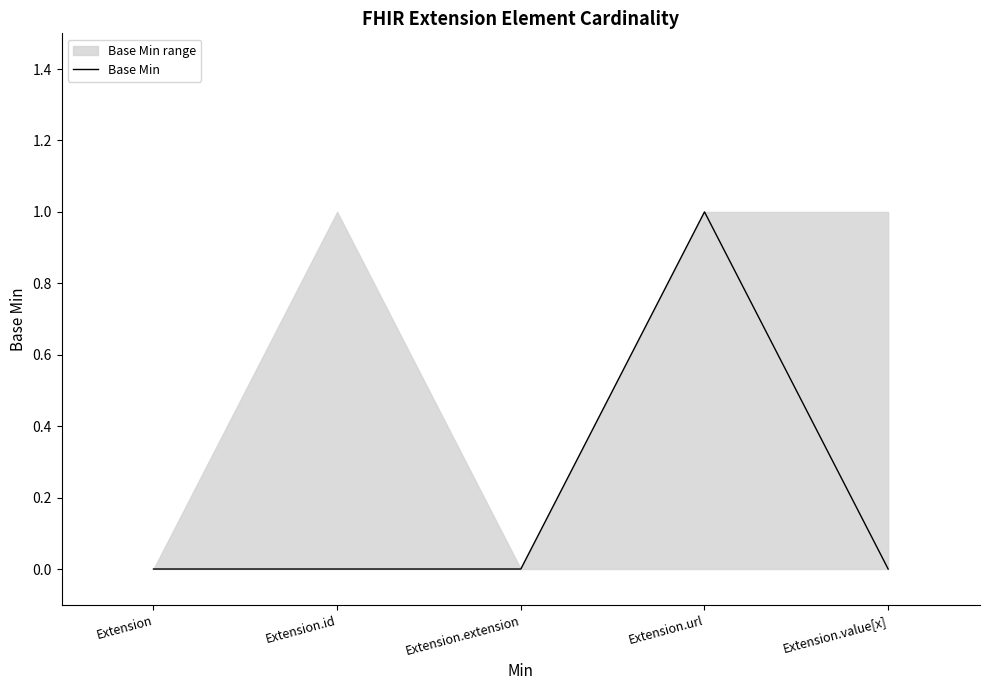

List the labels in order of value, largest first.

Extension.url, Extension, Extension.id, Extension.extension, Extension.value[x]